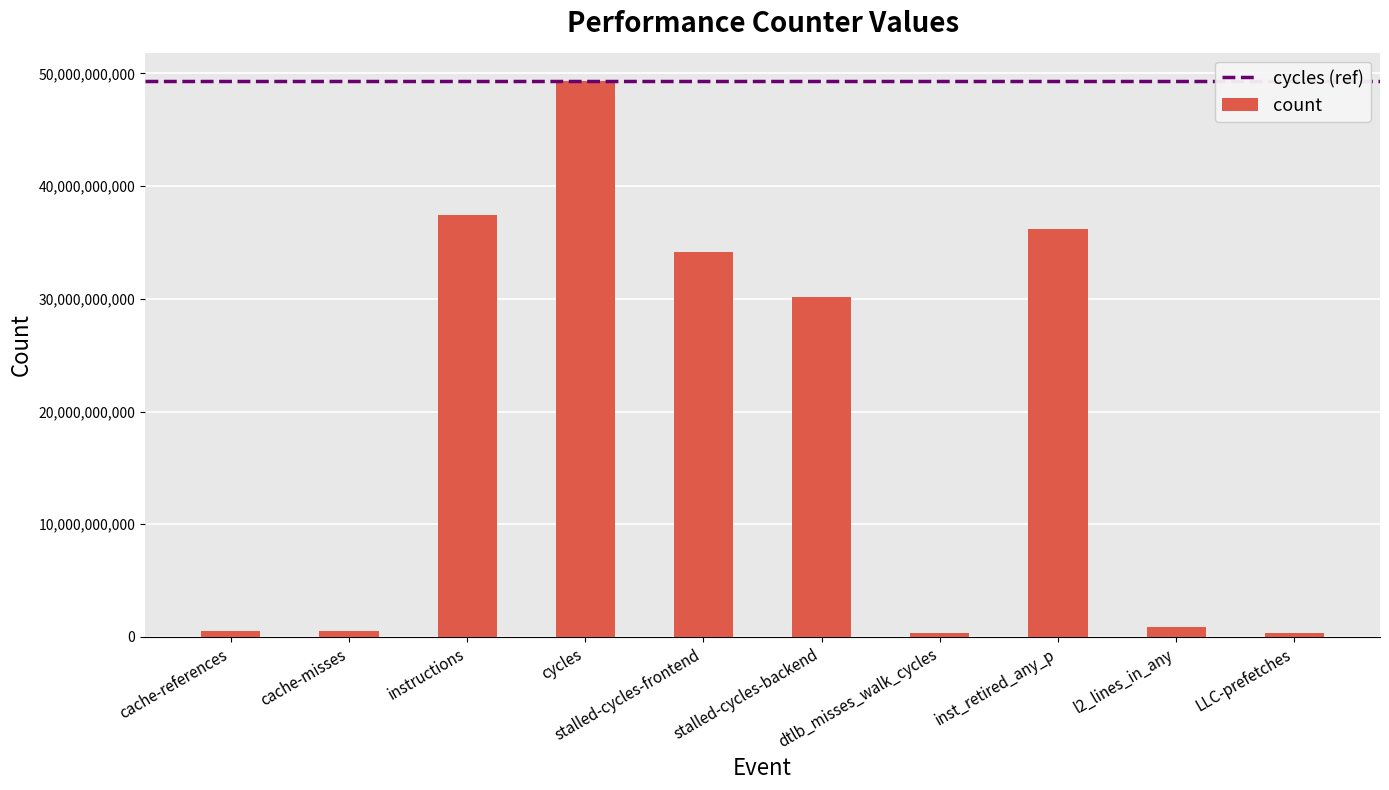

Are the bars horizontal?

No